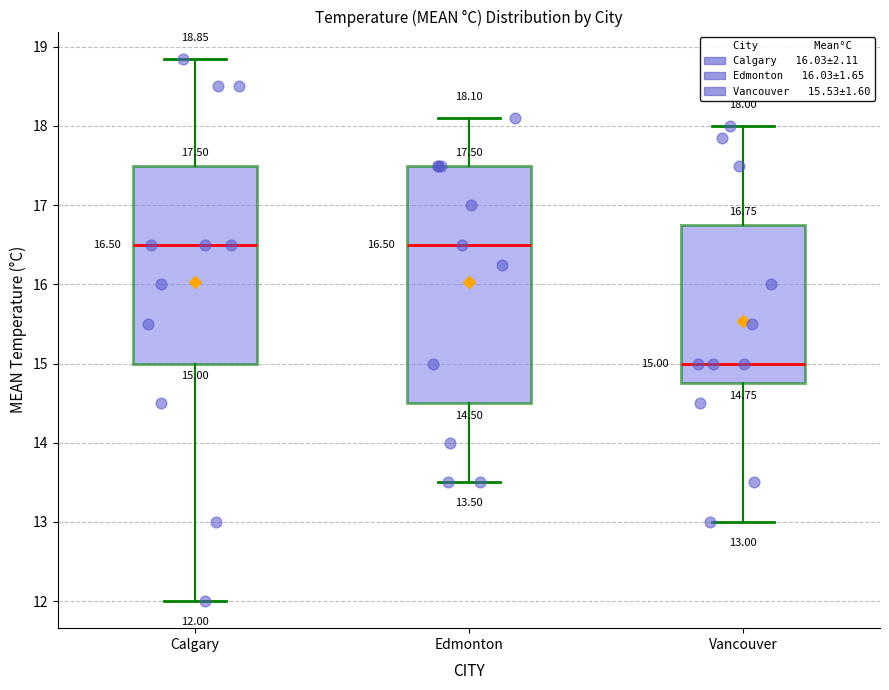

Comparing the boxes themselves (not the whiskers), which one is the tallest?

Edmonton